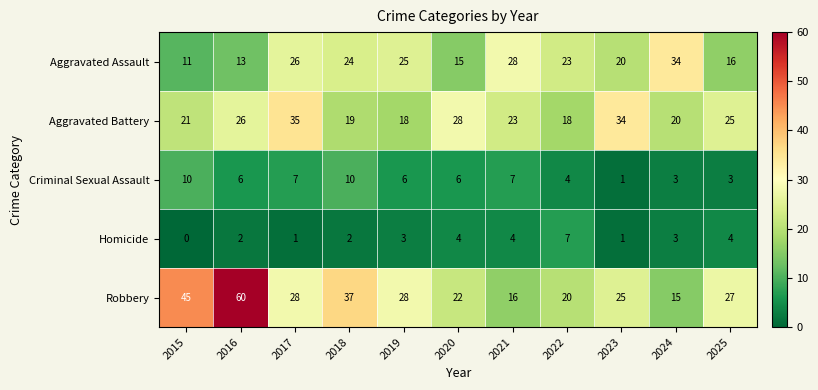

Which category has the highest value across all series?

2016